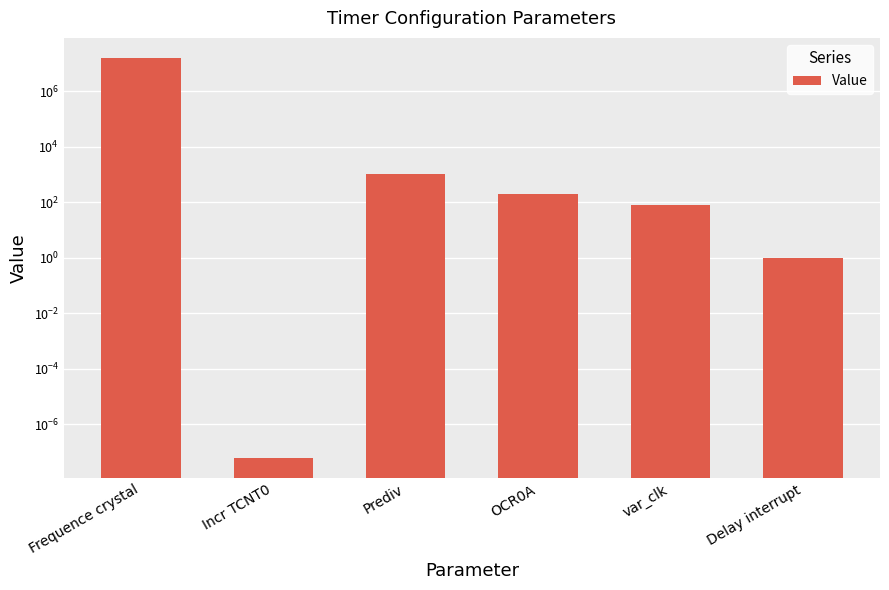

List the labels in order of value, smallest first.

Incr TCNT0, Delay interrupt, var_clk, OCR0A, Prediv, Frequence crystal